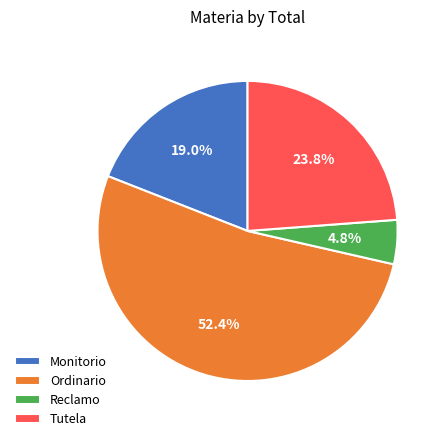

Is the sum of Reclamo and Monitorio greater than half?

No